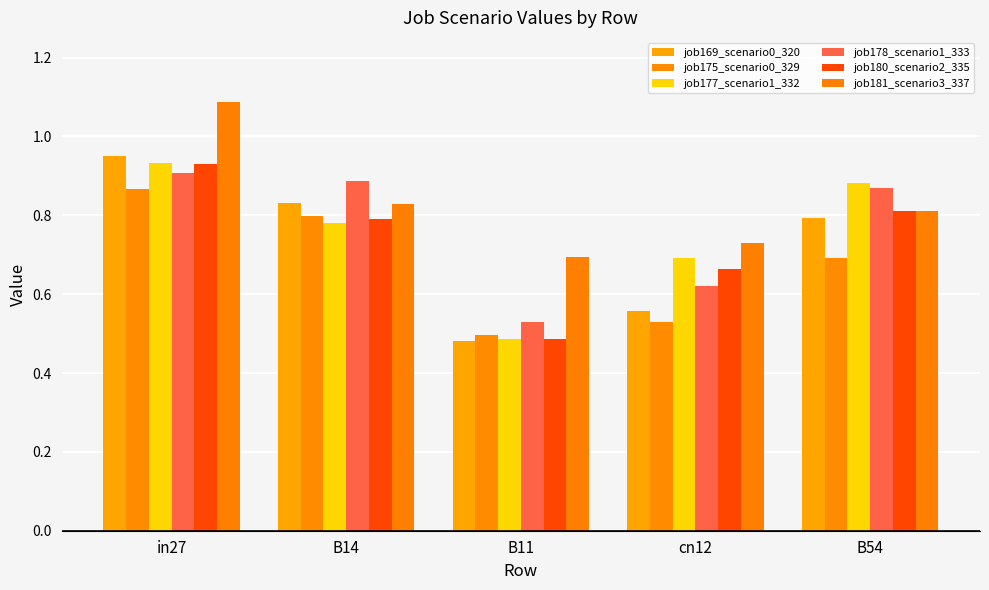

Which series has the largest total across all categories?

job181_scenario3_337